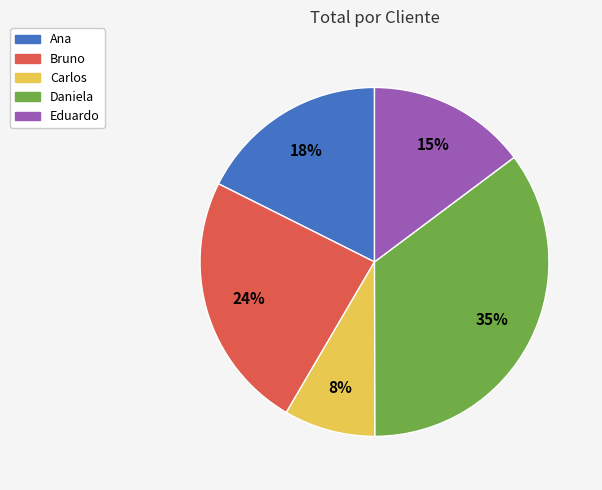

To the nearest percent, what is the average slice percentage?

20%